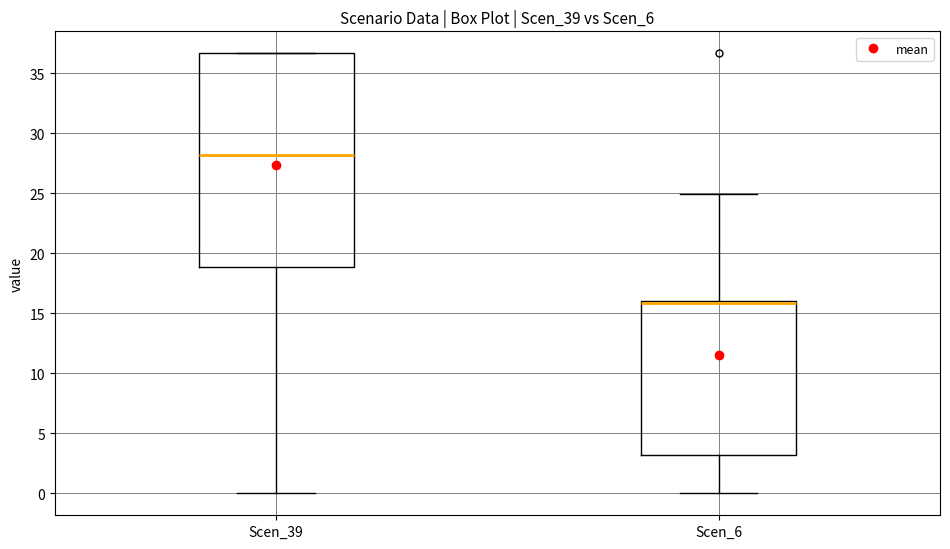

Which box is the tallest, from its lower edge to its upper edge?

Scen_39